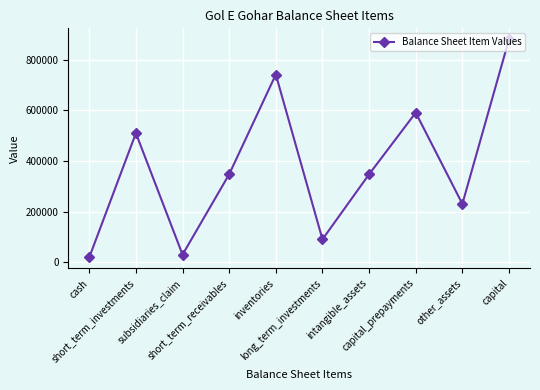

At which category does the data reach its first local peak?

short_term_investments